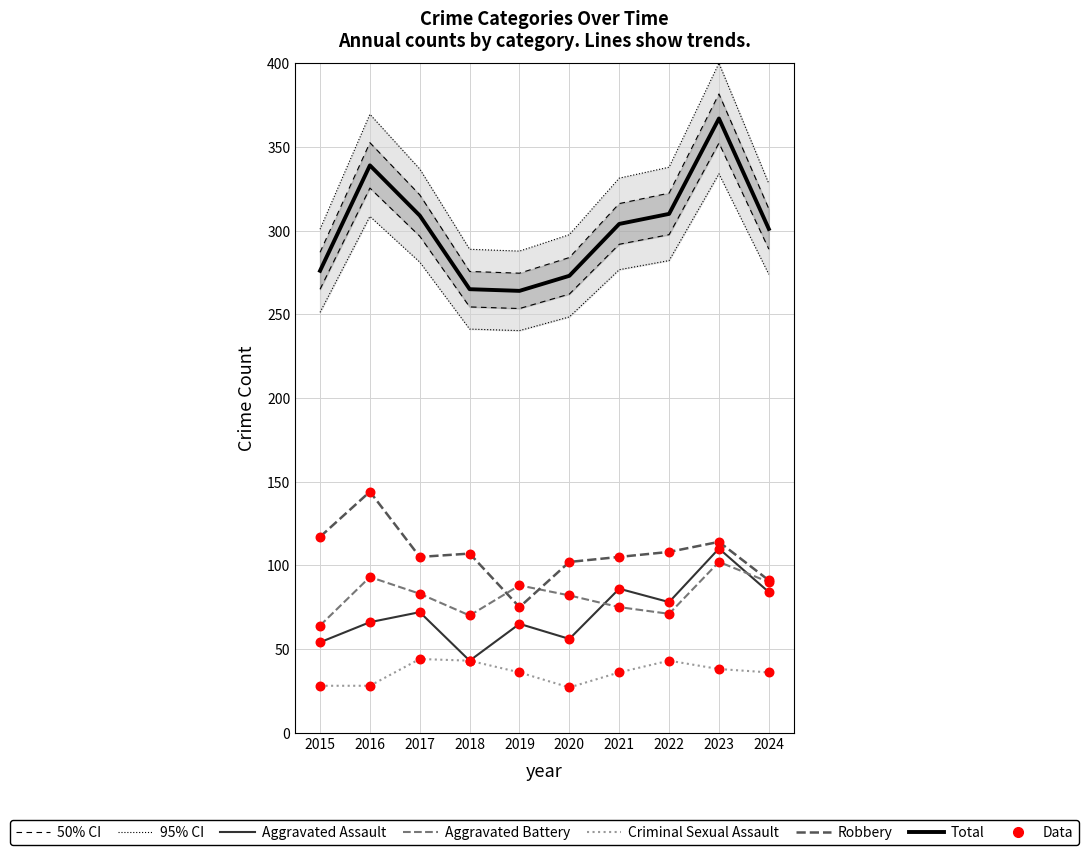

Which series reaches the minimum Y coordinate?

Criminal Sexual Assault